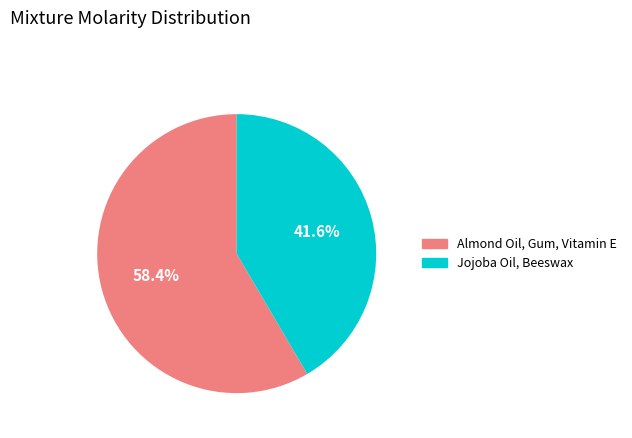

To the nearest percent, what percentage of the pie is Jojoba Oil, Beeswax?

42%